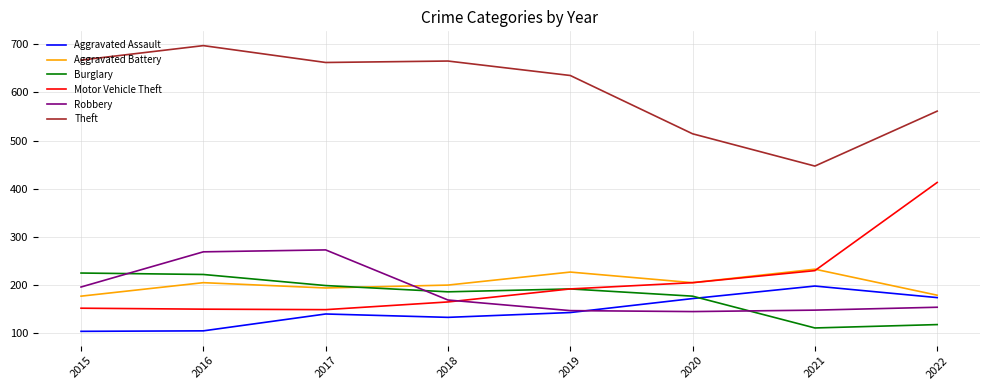

What is the difference between the second highest and minimum values in the Theft series?

220